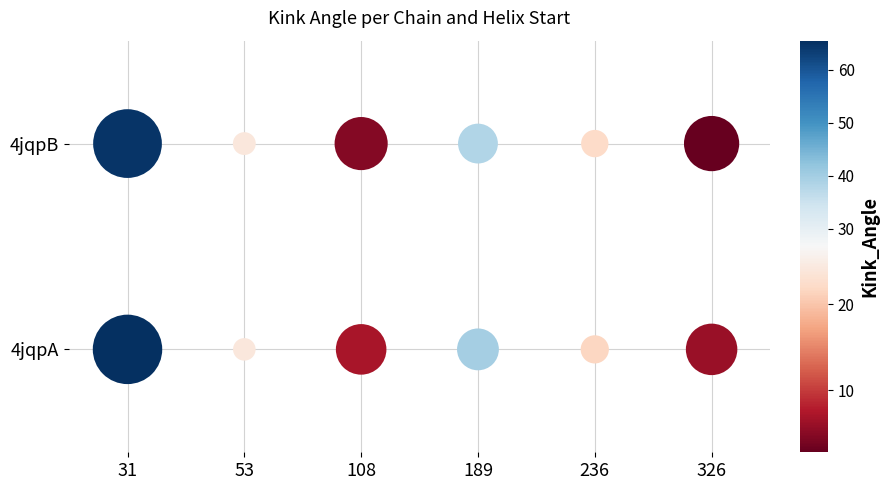

Which series changed the most between 108 and 236?

4jqpB